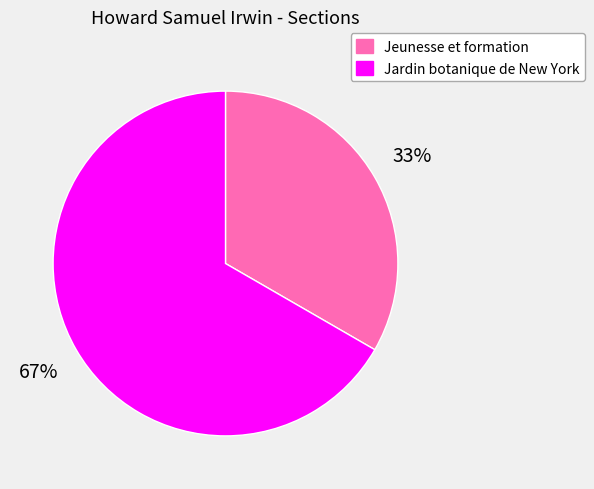

Approximately how many times larger is the value at Jeunesse et formation compared to Jardin botanique de New York?

0.5